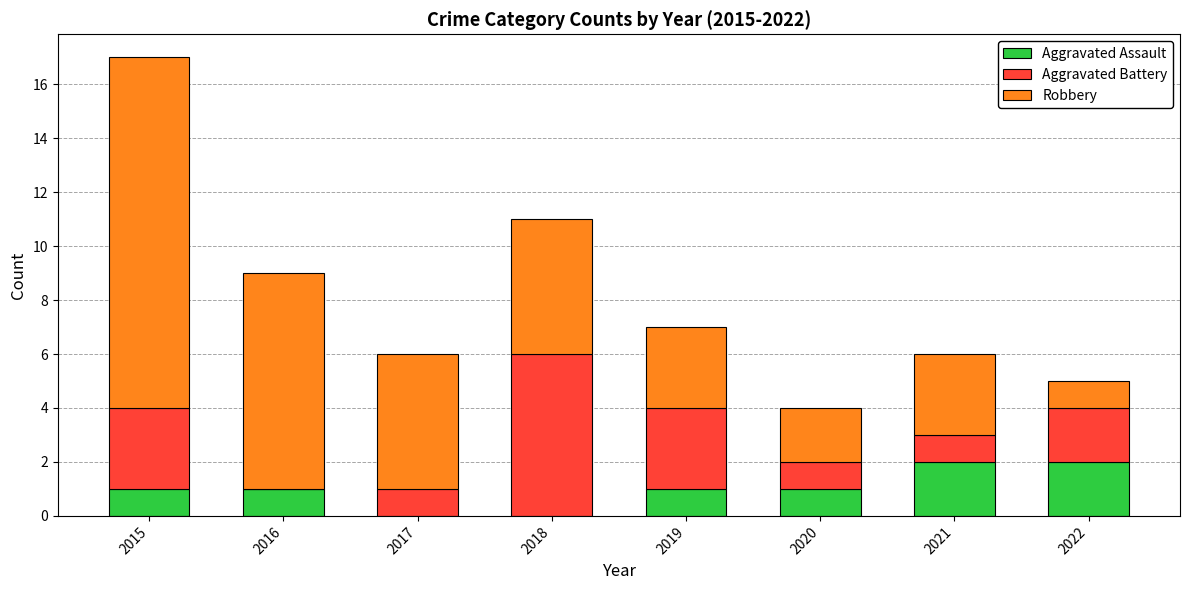

The value of Aggravated Assault at 2018 is -1. True or false?

False